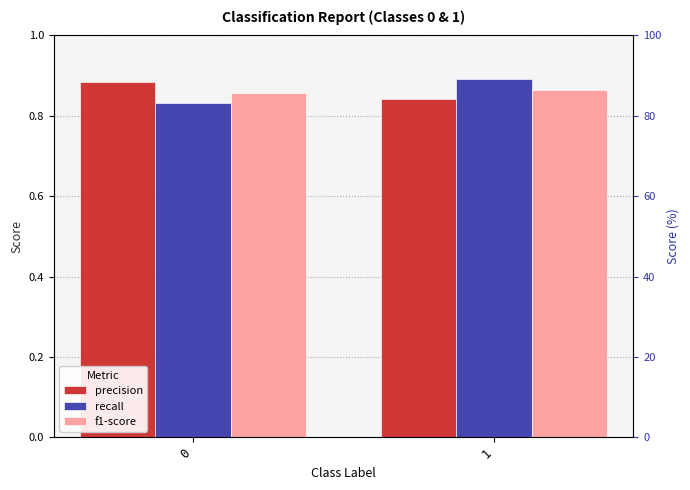

At which category does the chart reach its peak across all series?

1